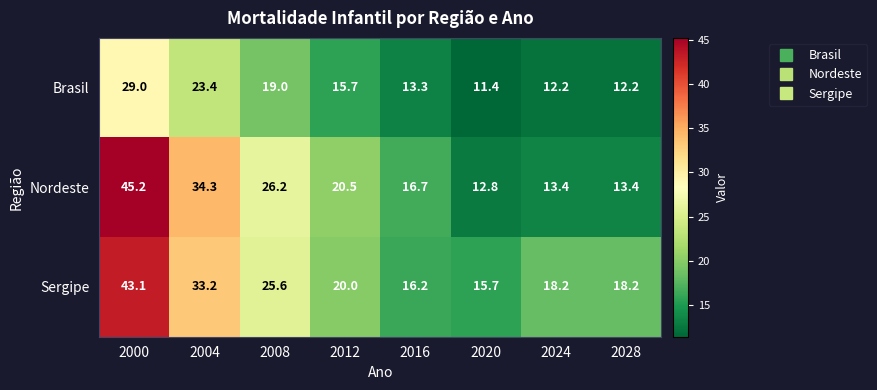

Reading left to right, list all the values displayed in this chart.

Brasil: 29.0	23.4	19.0	15.7	13.3	11.4	12.2	12.2
Nordeste: 45.2	34.3	26.2	20.5	16.7	12.8	13.4	13.4
Sergipe: 43.1	33.2	25.6	20.0	16.2	15.7	18.2	18.2